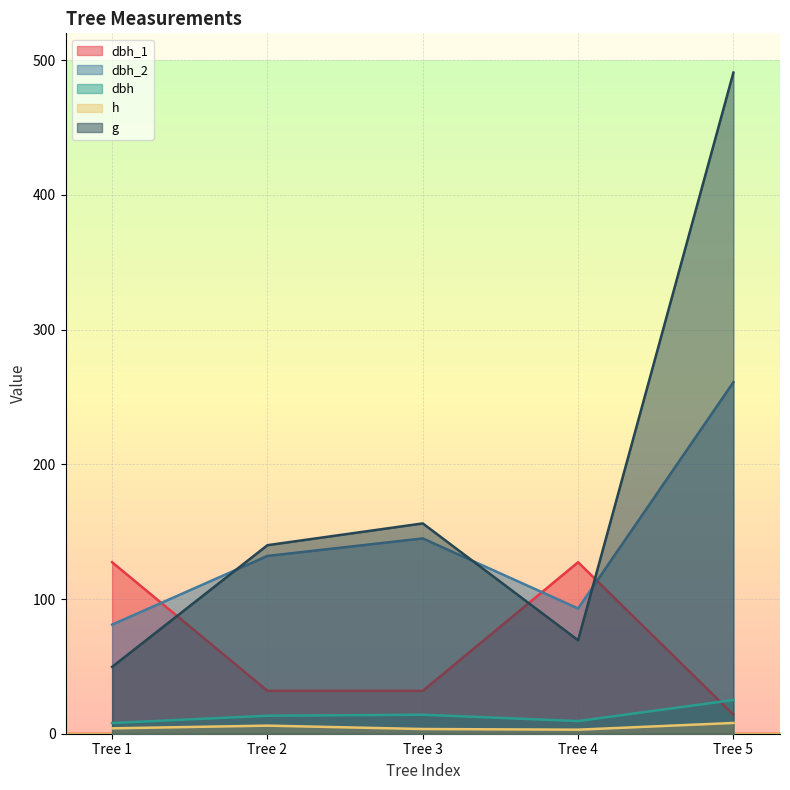

What are all the series names shown in the legend?

dbh_1, dbh_2, dbh, h, g